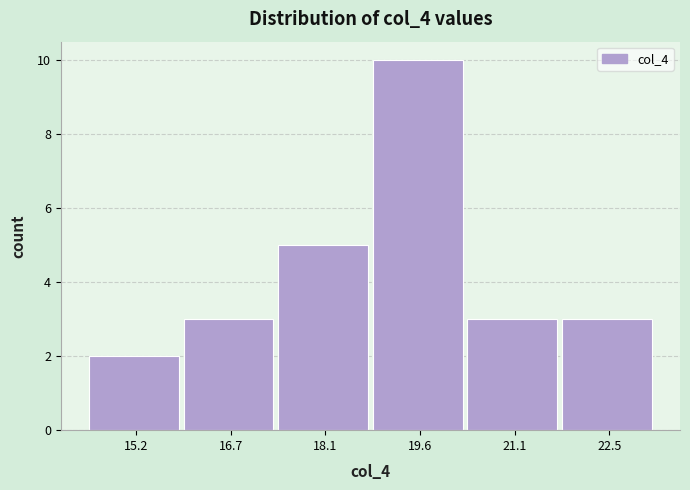

Reading left to right, list all the values displayed in this chart.

2	3	5	10	3	3